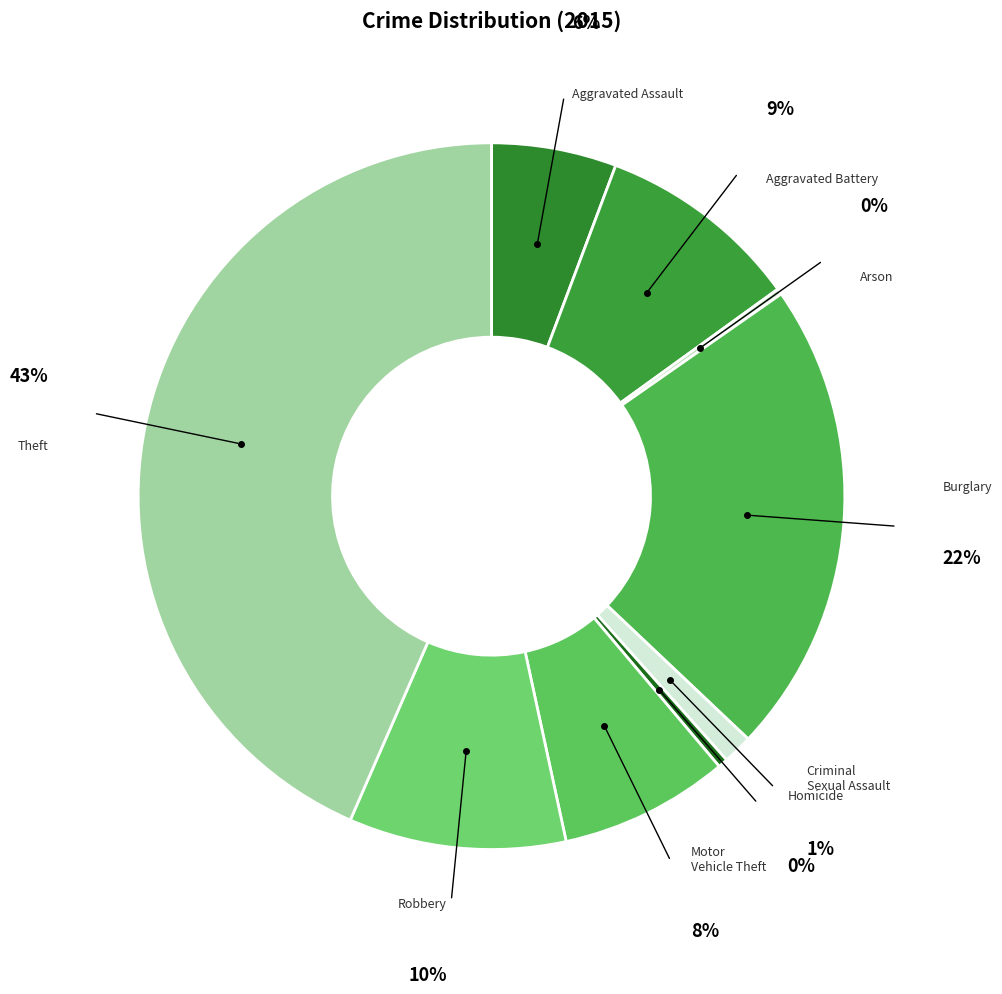

Approximately how many times larger is the value at Robbery compared to Arson?

37.4